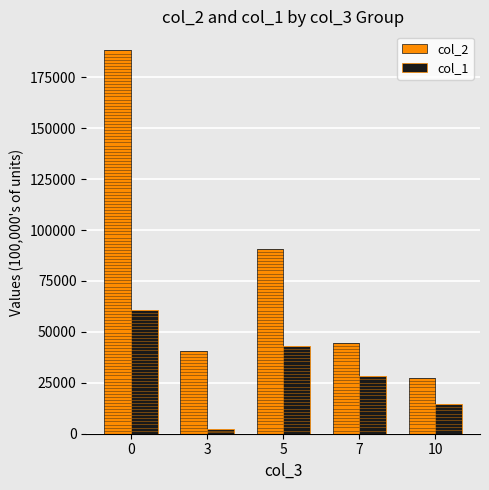

Is it true that col_2 equals 90719 at 5?

True